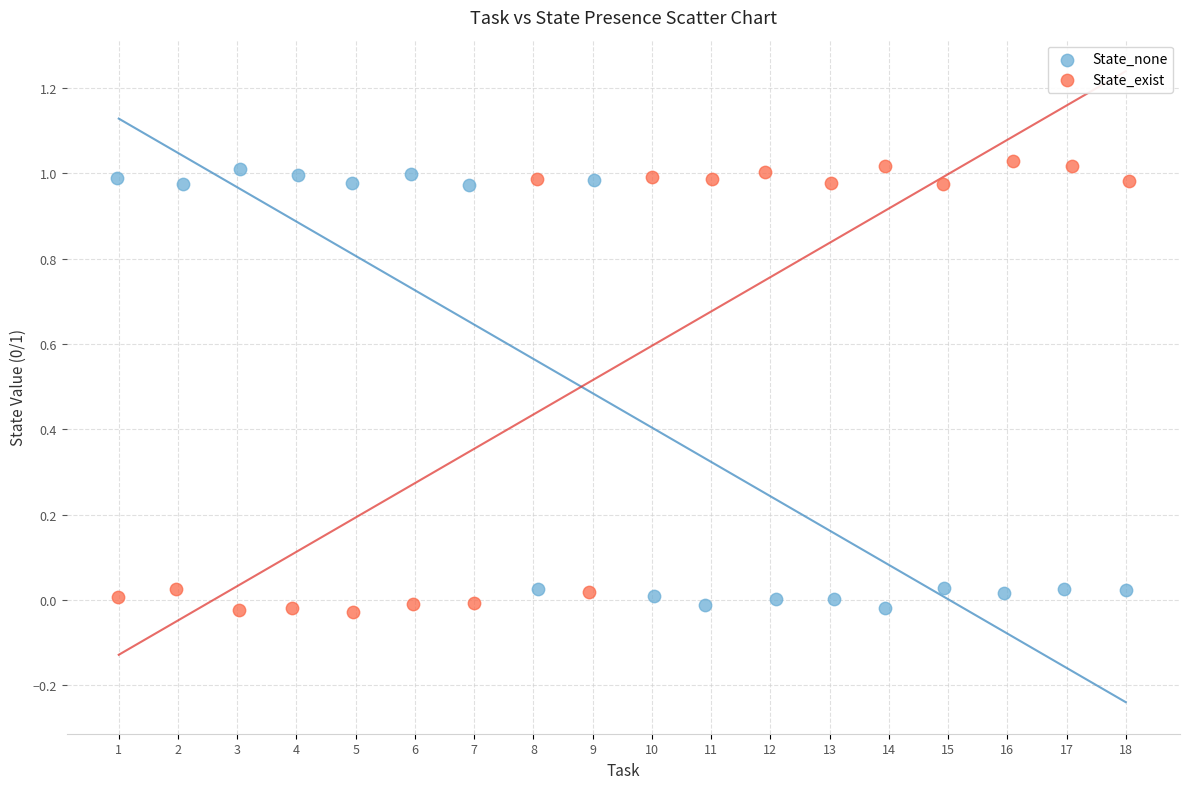

What are all the series names shown in the legend?

State_none, State_exist